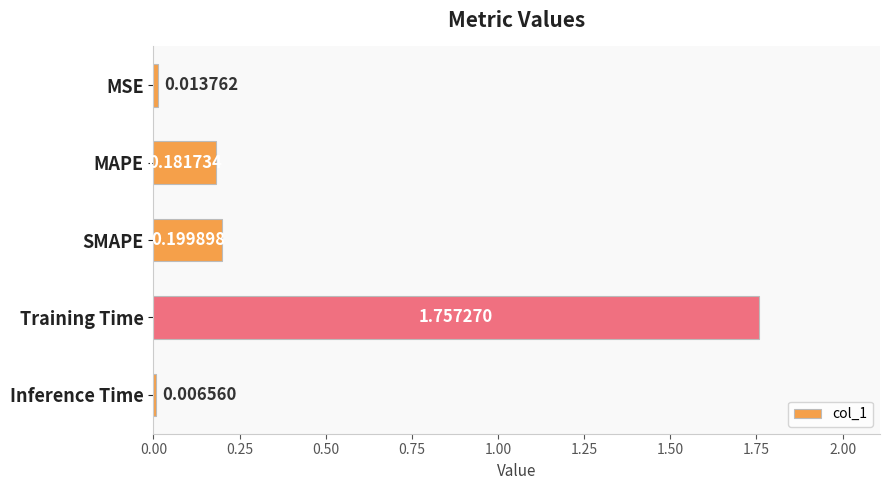

What is the label of the 4th bar from the top?

Training Time